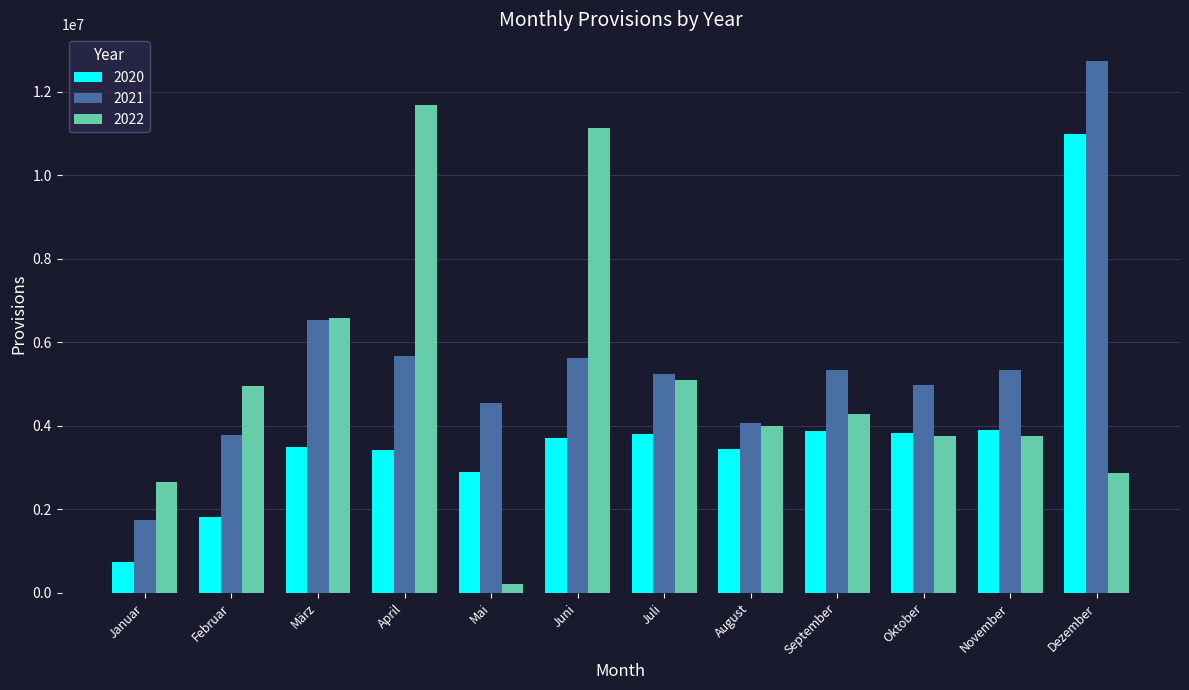

What is the sum of the 2021 values at Januar and Juli?

6983497.2